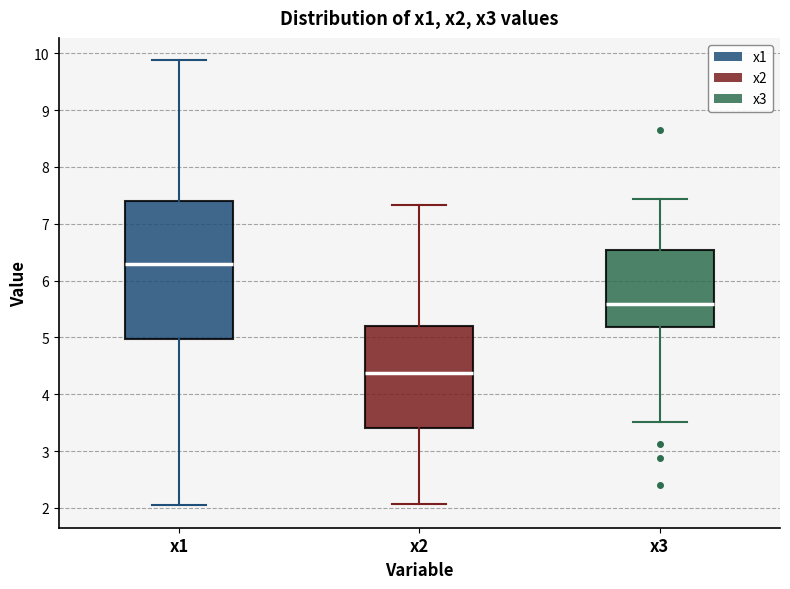

Which box is the tallest, from its lower edge to its upper edge?

x1